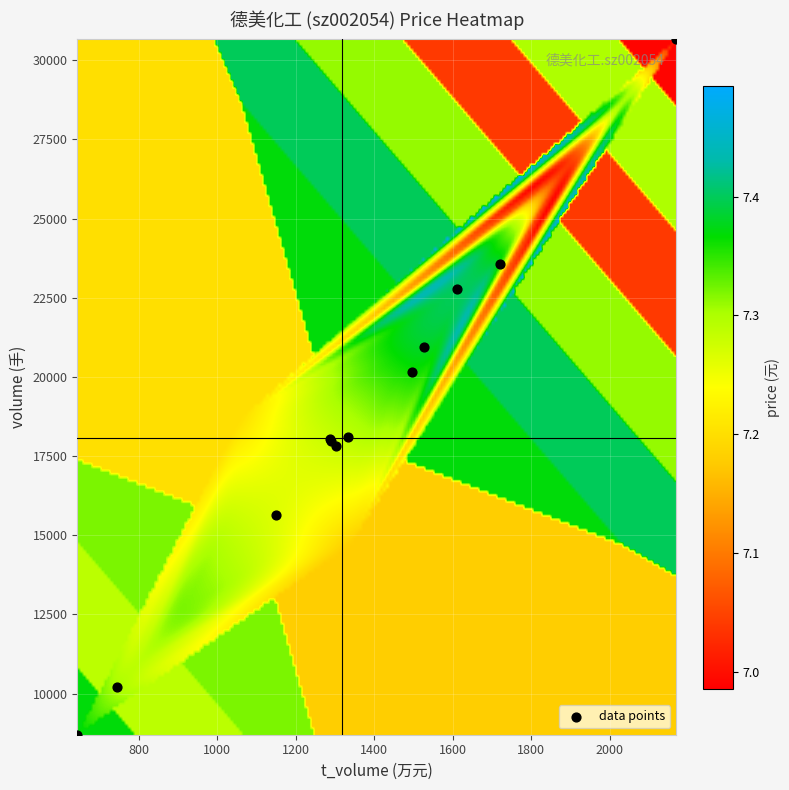

What Y value in the scatter plot is closest to 19679?

20167